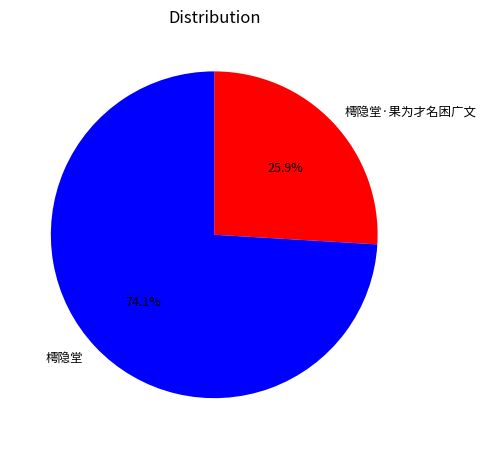

Approximately how many times larger is the value at 樗隐堂 compared to 樗隐堂·果为才名困广文?

2.9